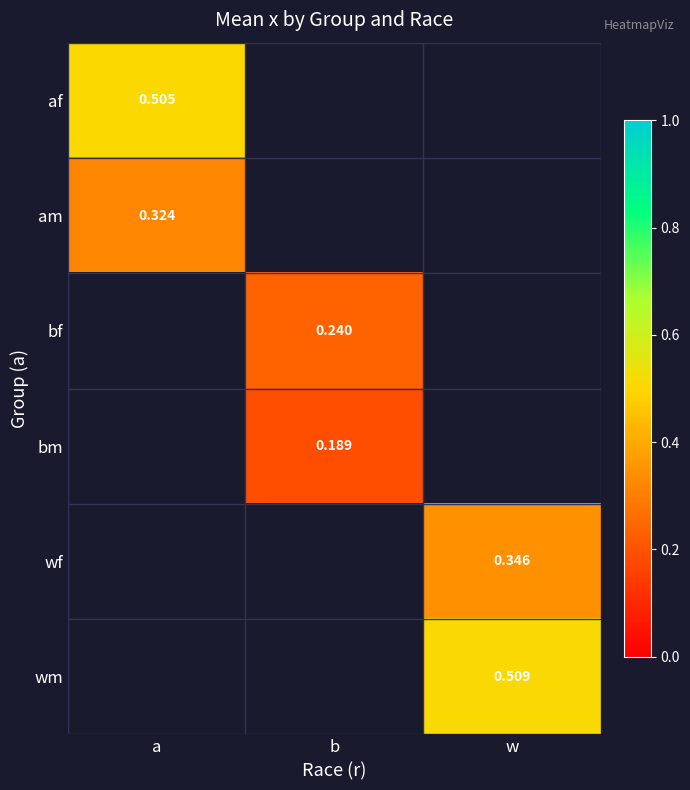

Between a and w, which is larger?

w